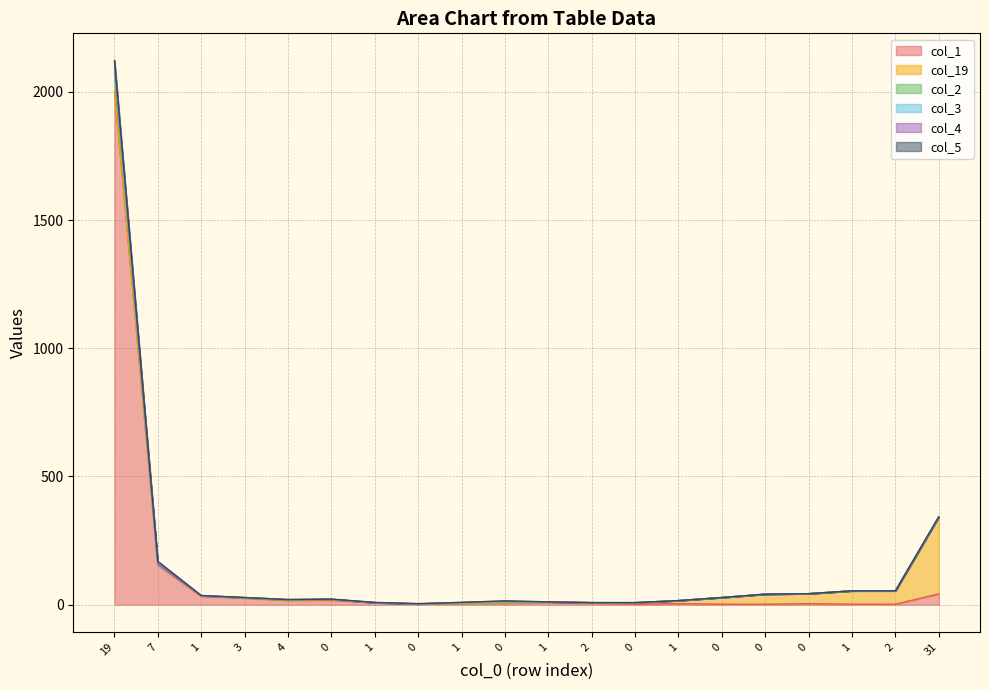

At which category is the sum across all series the highest?

19